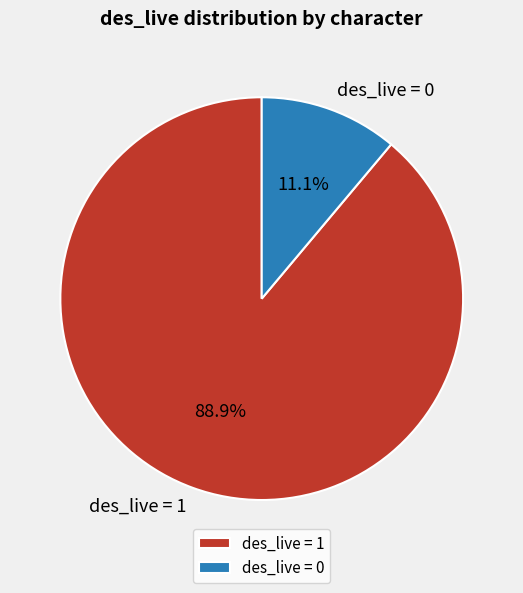

Which slice is the largest?

des_live = 1